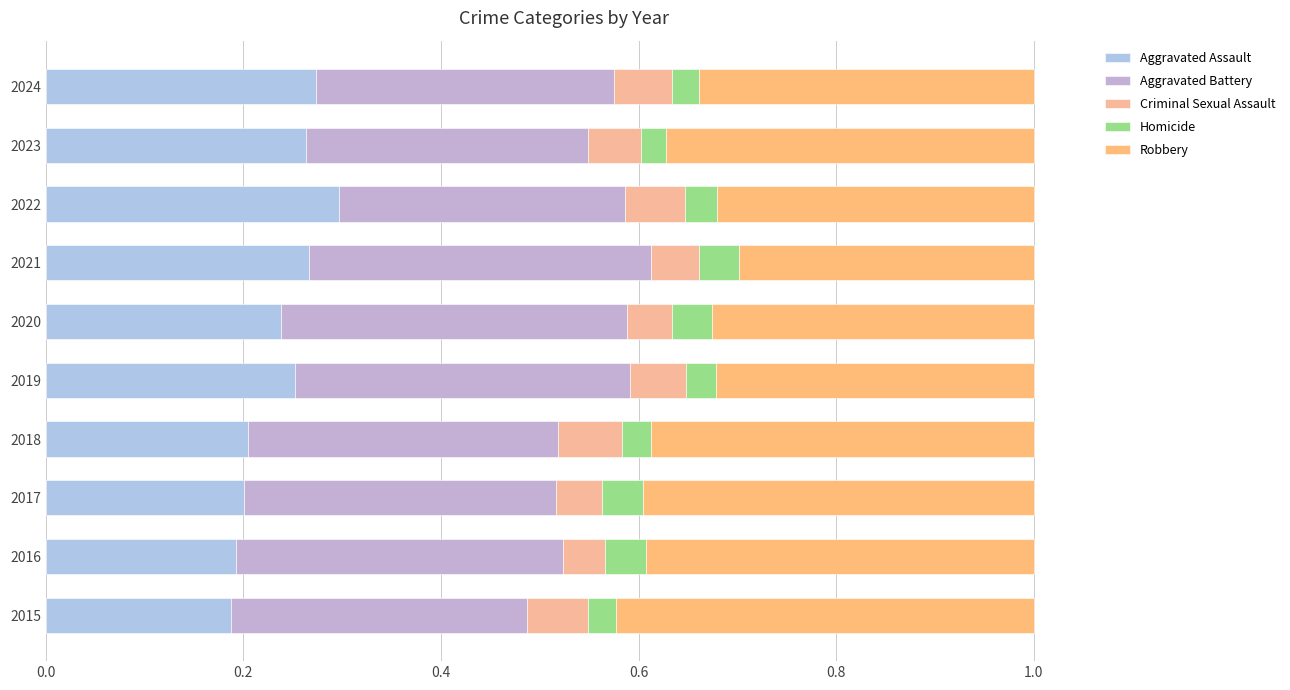

What is the difference between the maximum and minimum values in the Aggravated Assault series?

0.1